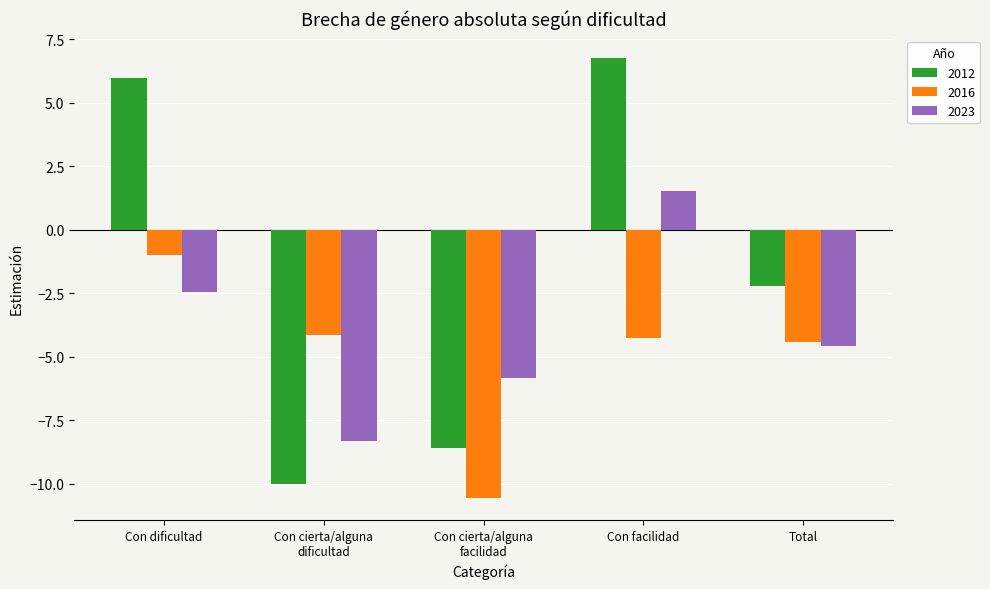

Which series has the widest spread of values?

2012